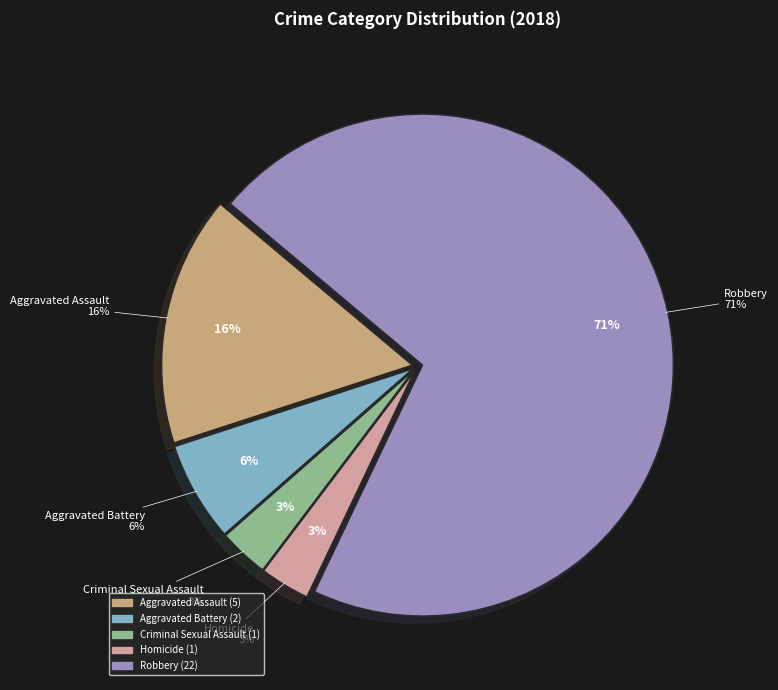

Which category has the smallest portion of the pie?

Criminal Sexual Assault